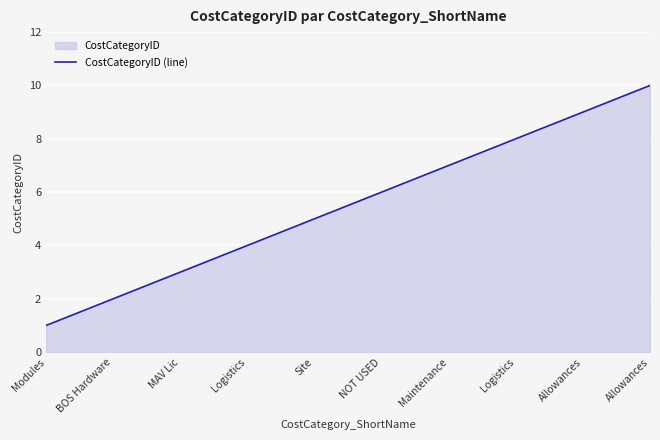

What is the sum of the values at Logistics and Modules?

9